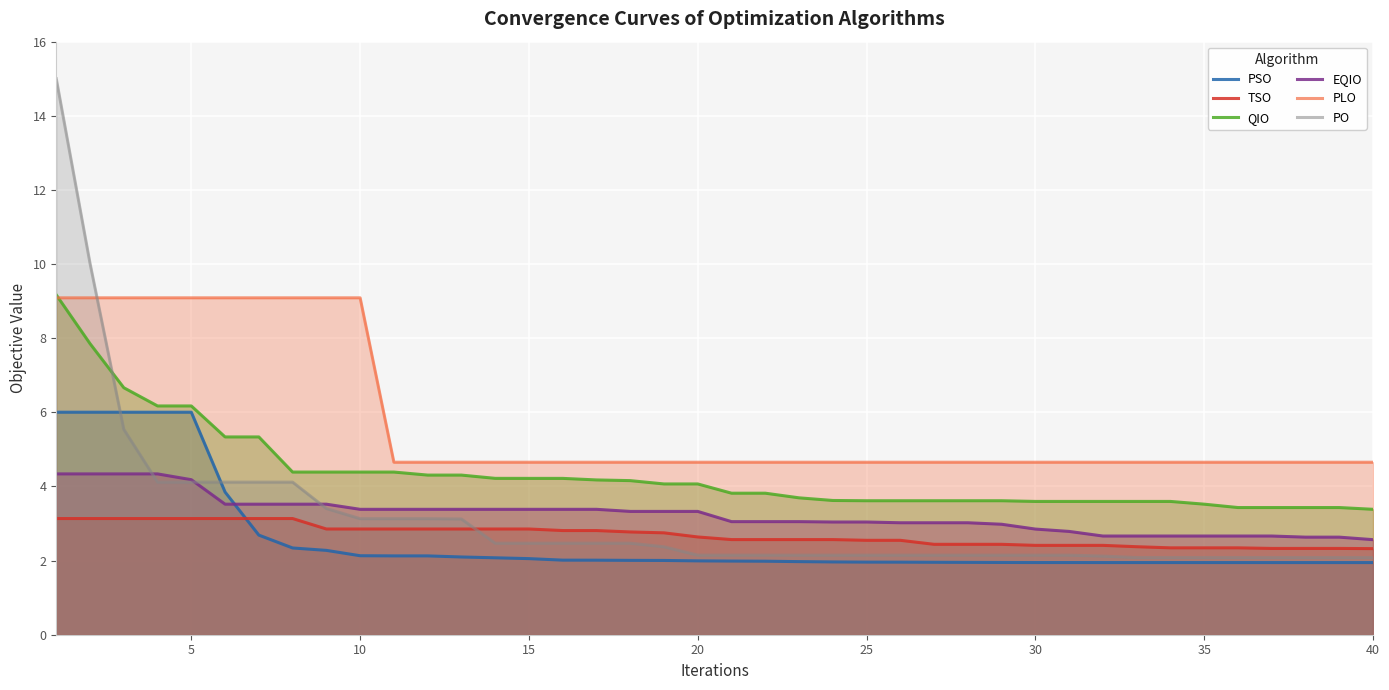

Which series has the largest total across all categories?

PLO